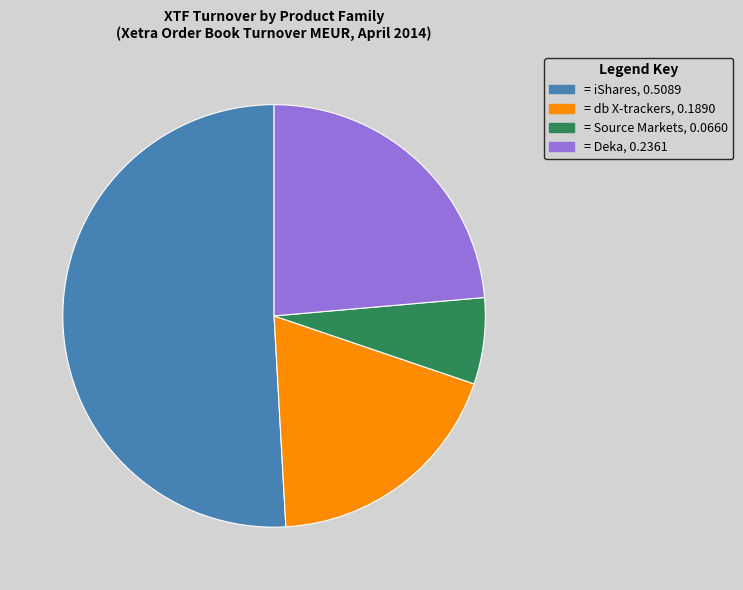

Does any single category account for the majority?

Yes